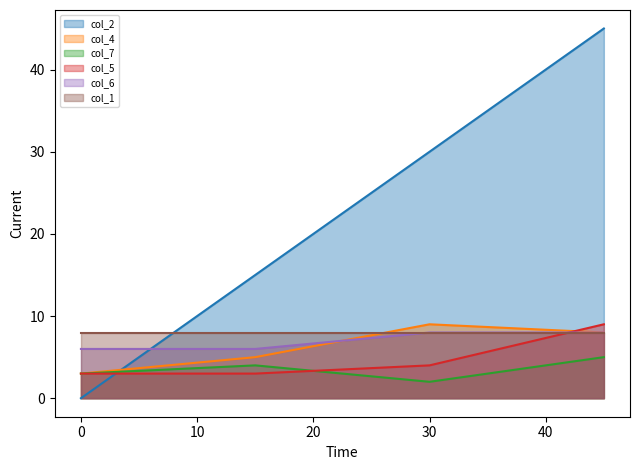

What is the greatest value displayed?

45